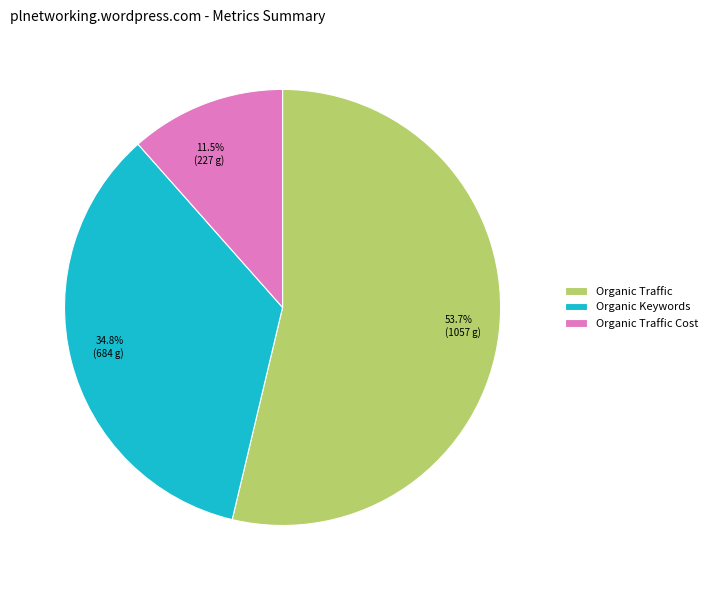

What percentage is NOT represented by 34.8% (684 g)?

65.2%